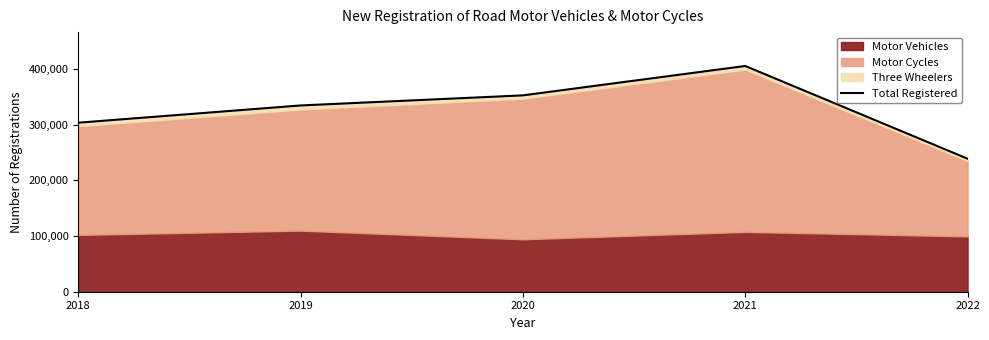

What is the smallest value displayed?

238880